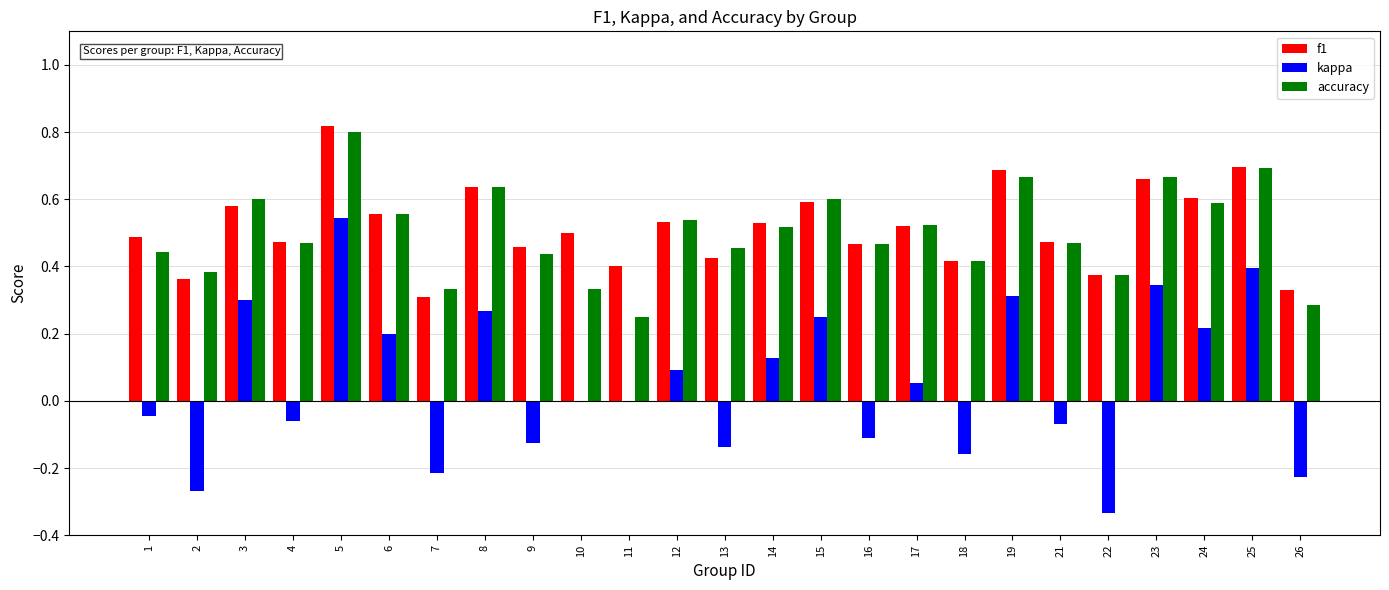

At which label does kappa reach its peak?

5